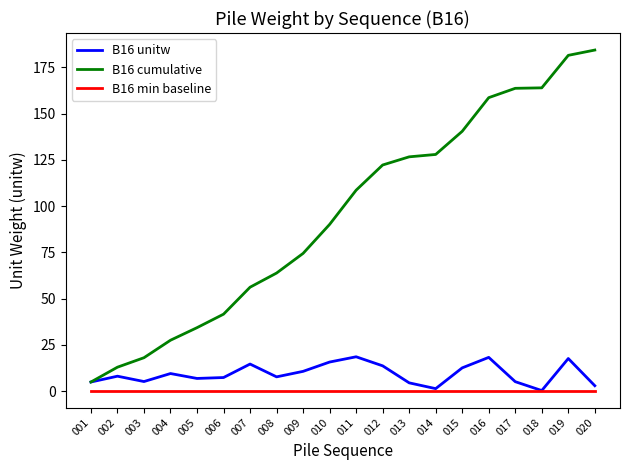

List the series in order of their peak value, highest first.

B16 cumulative, B16 unitw, B16 min baseline